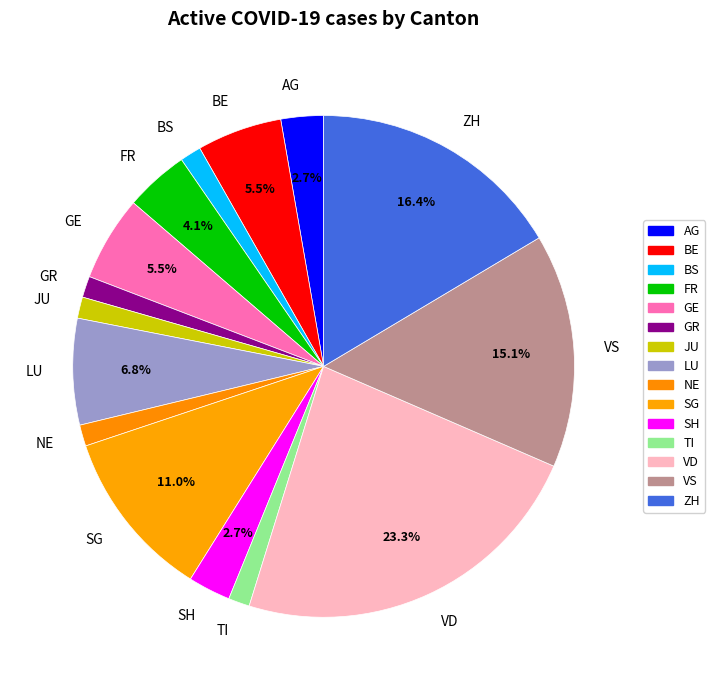

What is the largest slice in the pie chart?

VD